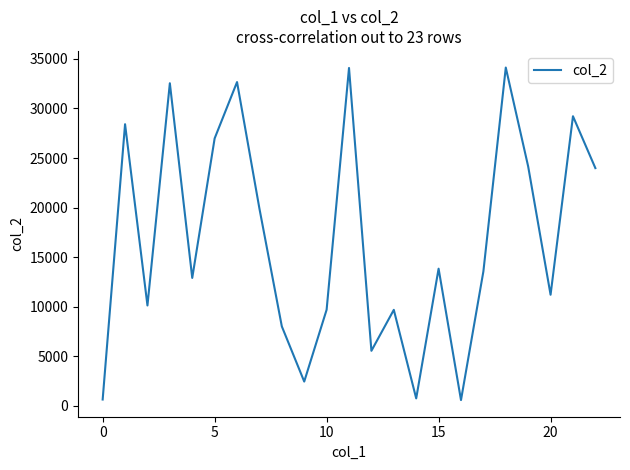

What is the difference between the maximum and minimum values?

33552